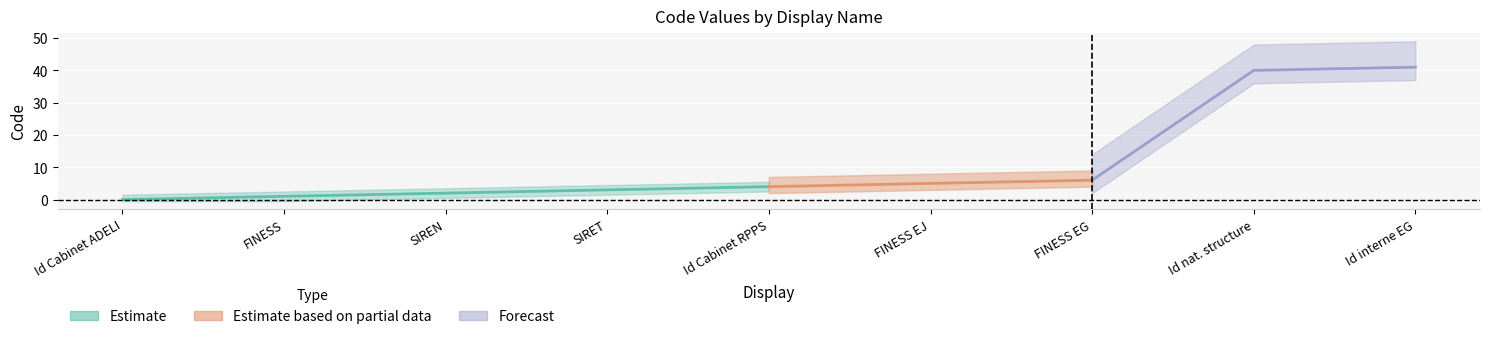

What is the difference between the second highest and second lowest values?

39